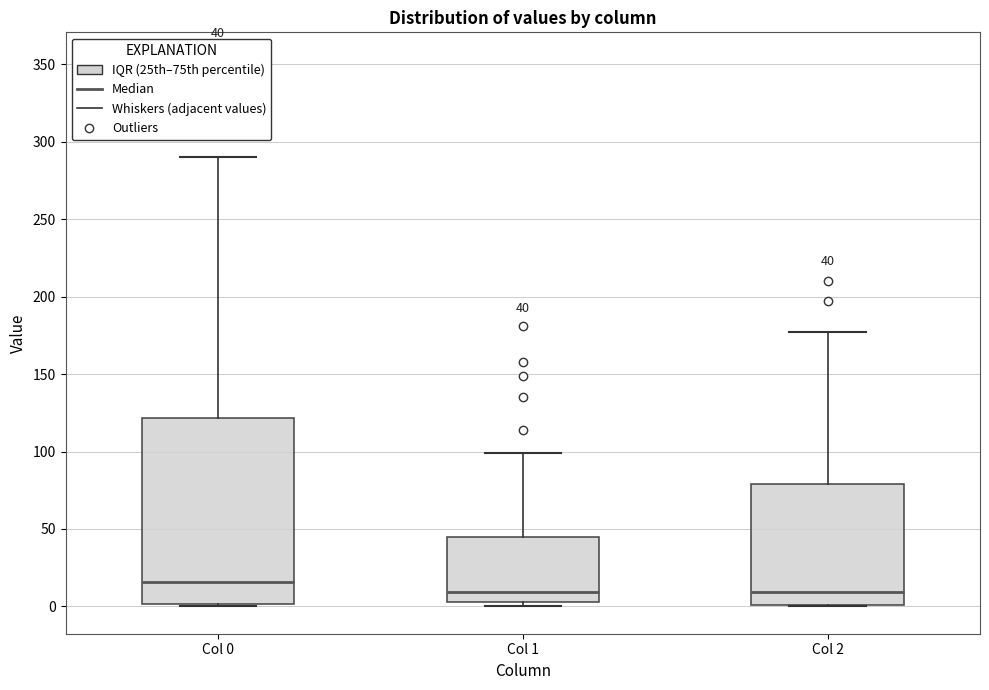

Which box is the tallest, from its lower edge to its upper edge?

Col 0